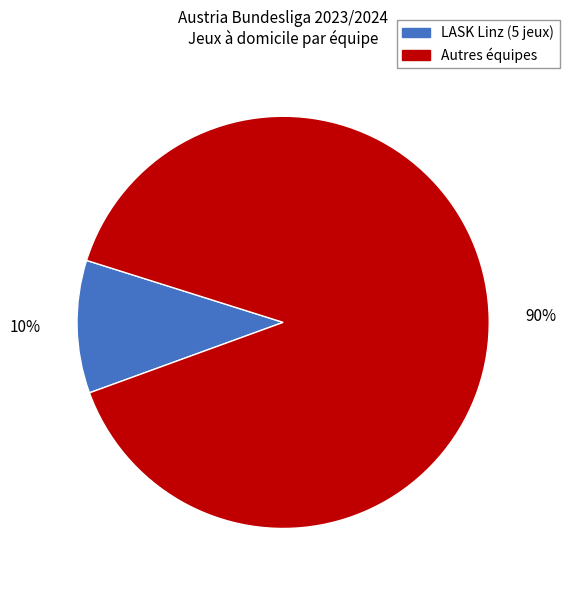

How many segments does this pie chart have?

2